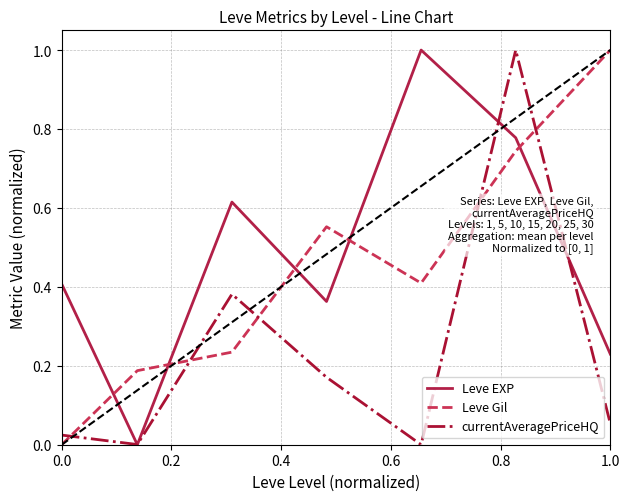

True or false: Leve Gil and Leve EXP intersect in this chart.

True